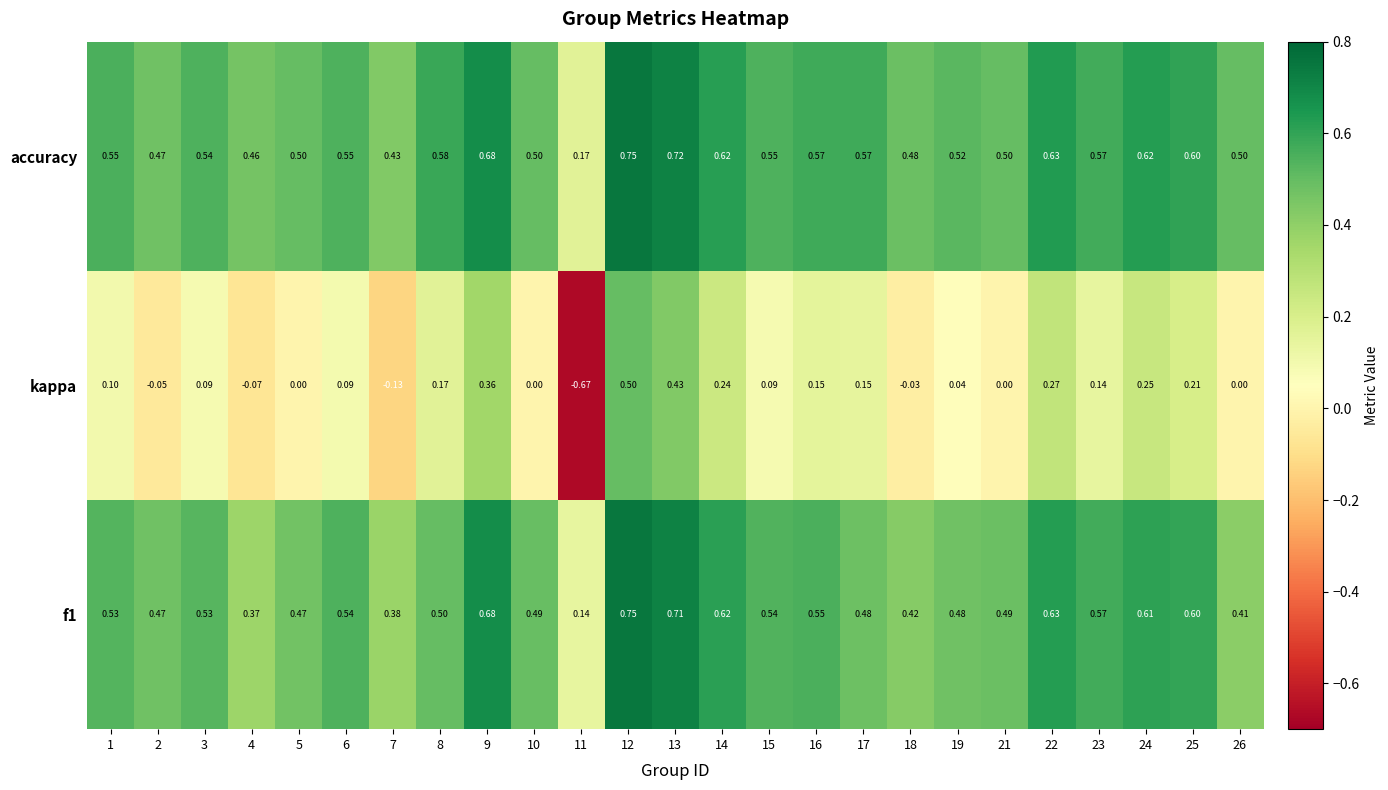

How many series are shown in this chart?

3